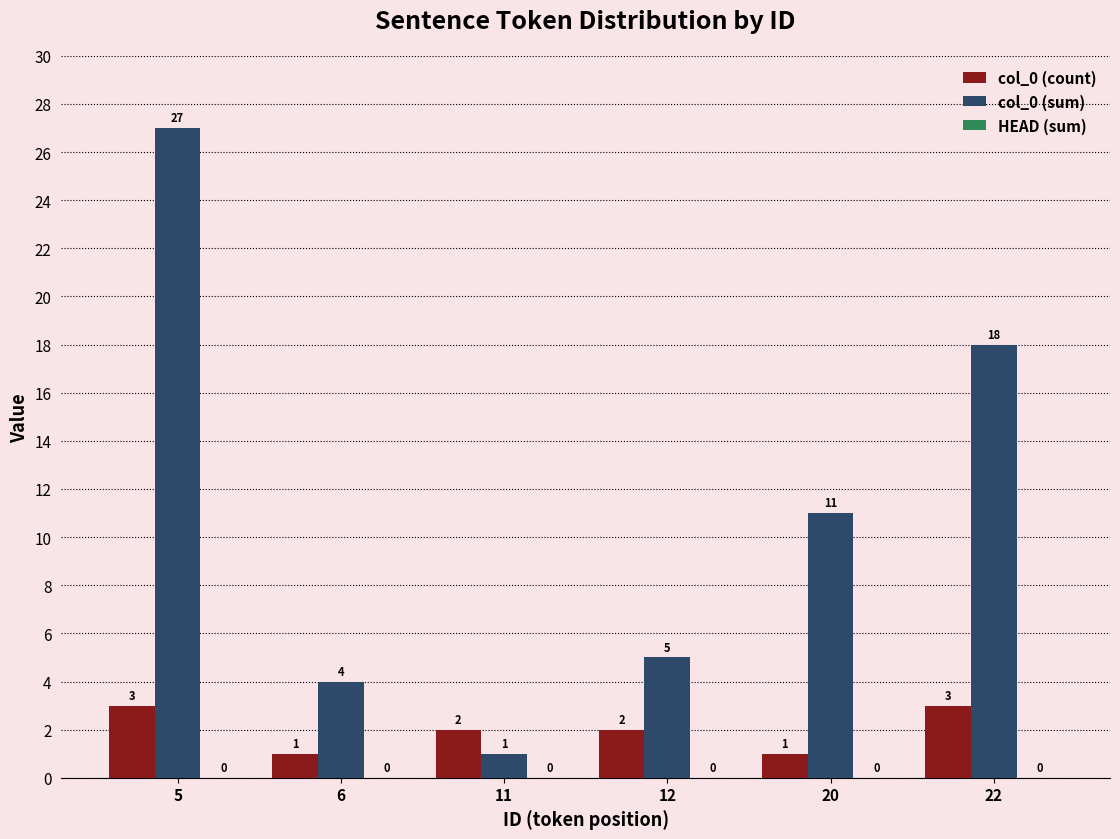

How many bars are there in total?

12